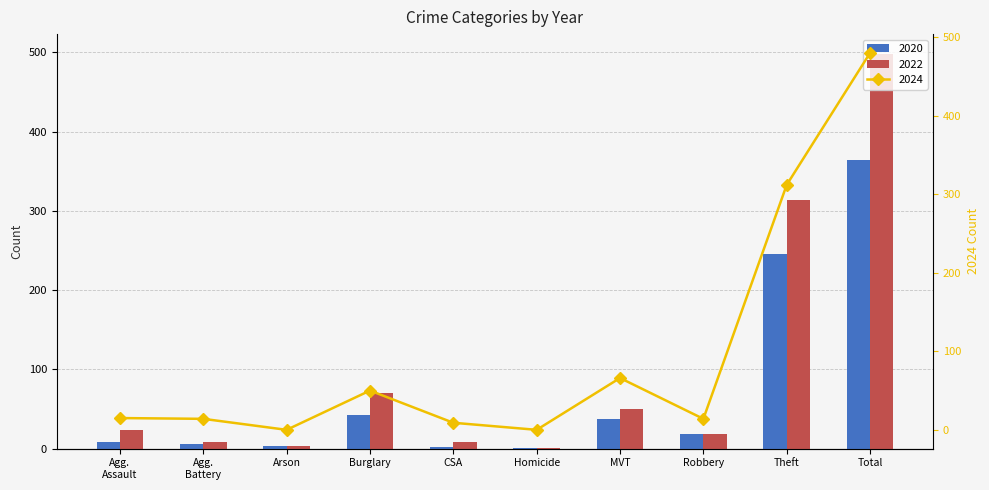

What is the difference between the 2020 values at CSA and Homicide?

1